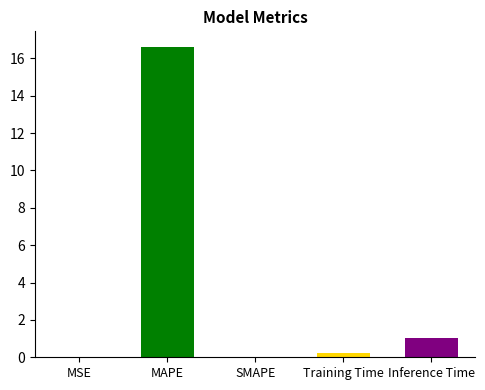

At which category does the chart reach its peak across all series?

MAPE